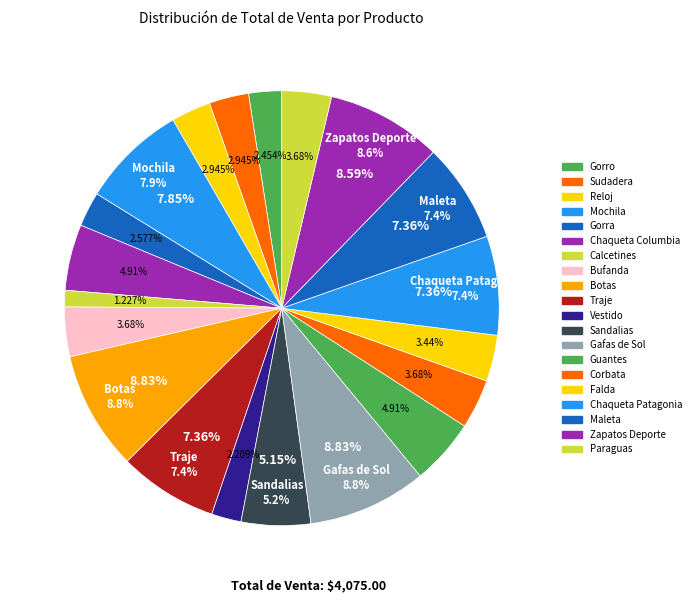

Combined, what portion of the pie is Sandalias and Botas?

14.0%